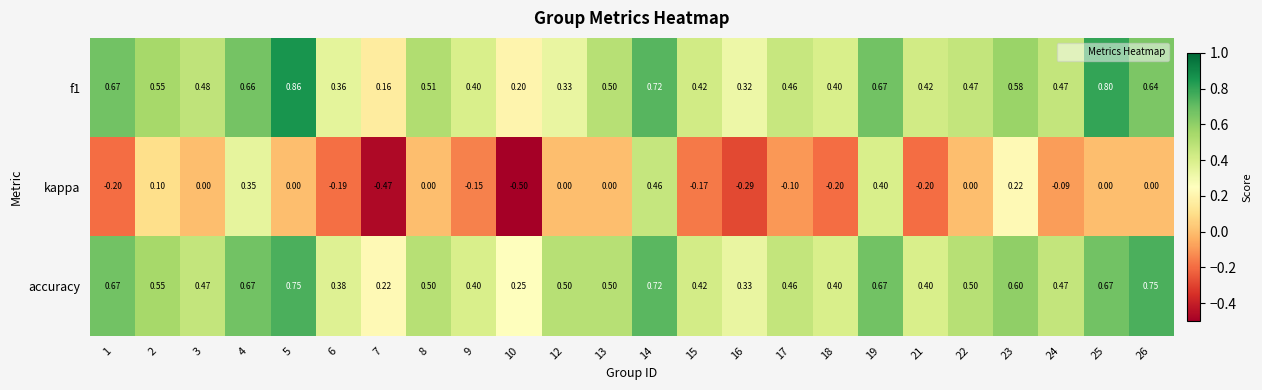

Which series changed the most between 7 and 14?

kappa